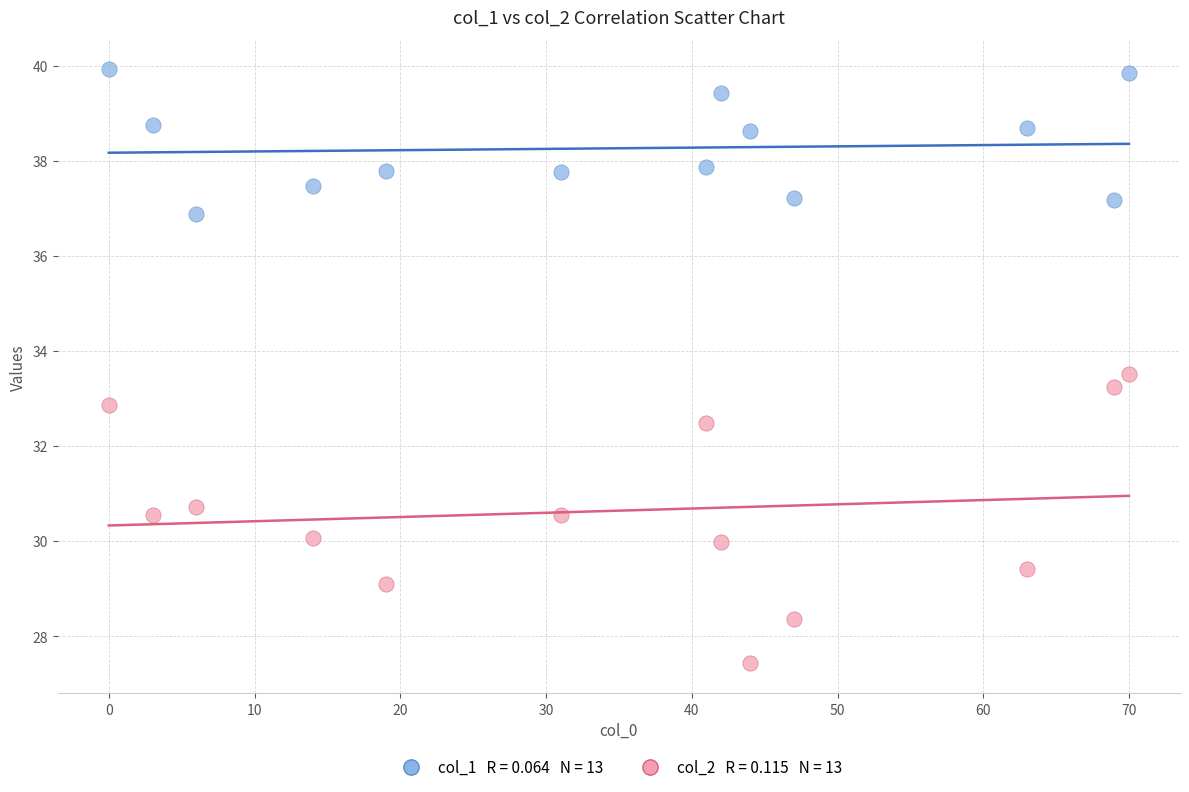

Across all data points, what is the range of Y values (max minus min)?

12.5